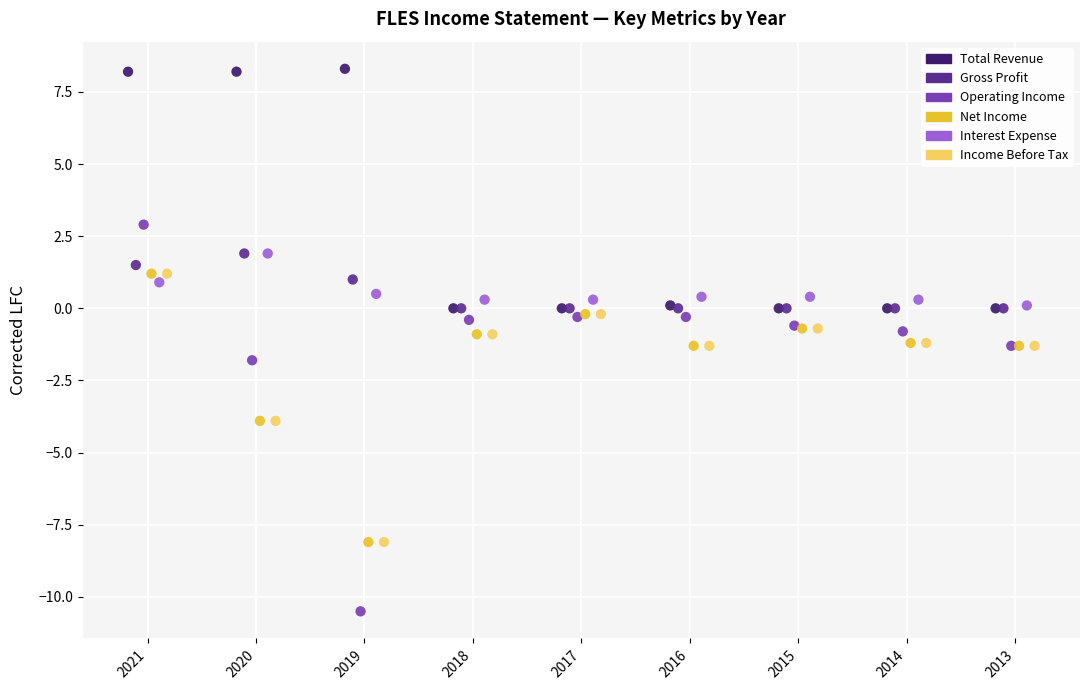

What are all the series names shown in the legend?

Total Revenue, Gross Profit, Operating Income, Net Income, Interest Expense, Income Before Tax